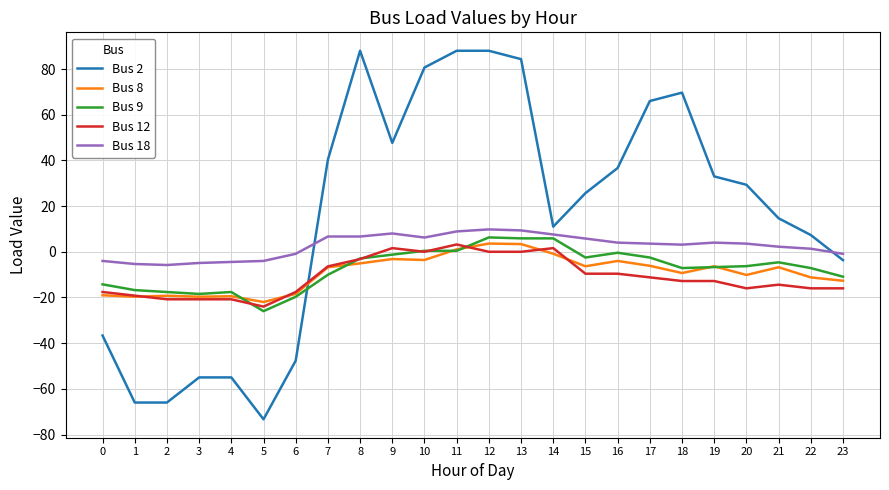

Rank the series at 12 from lowest to highest value.

Bus 12, Bus 8, Bus 9, Bus 18, Bus 2